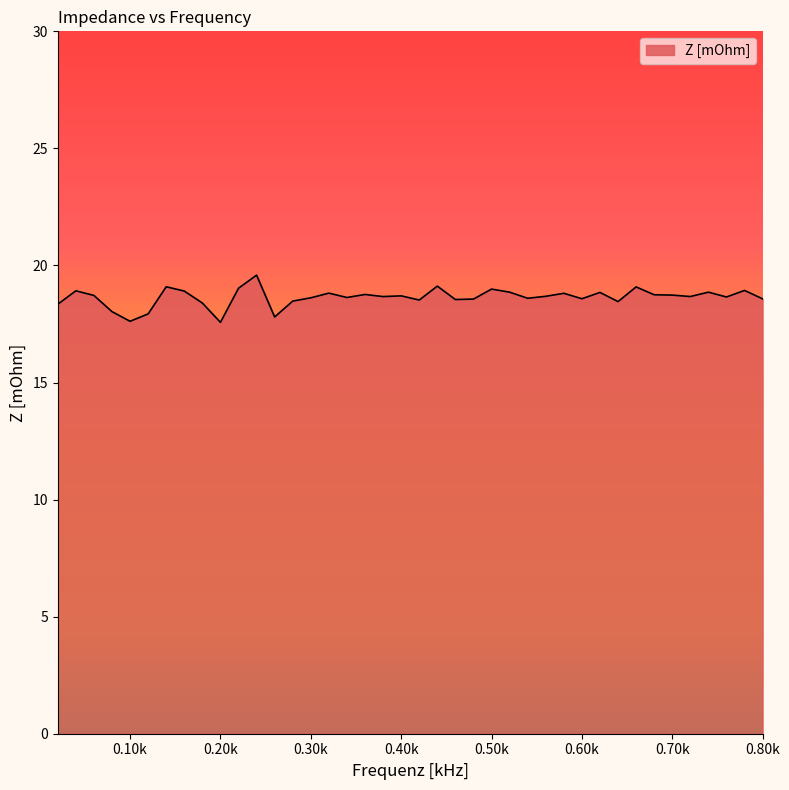

What is the average value?

18.6